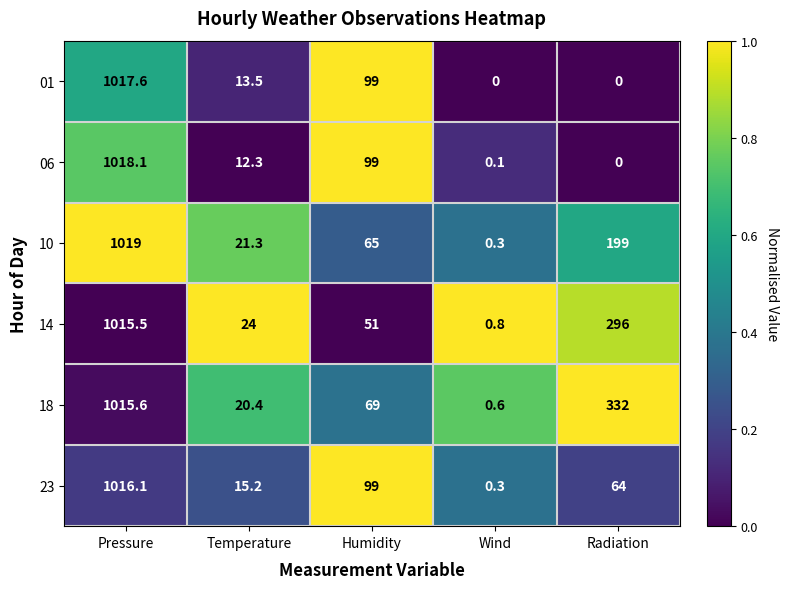

What is the difference between the maximum and minimum values in the 23 series?

1015.8